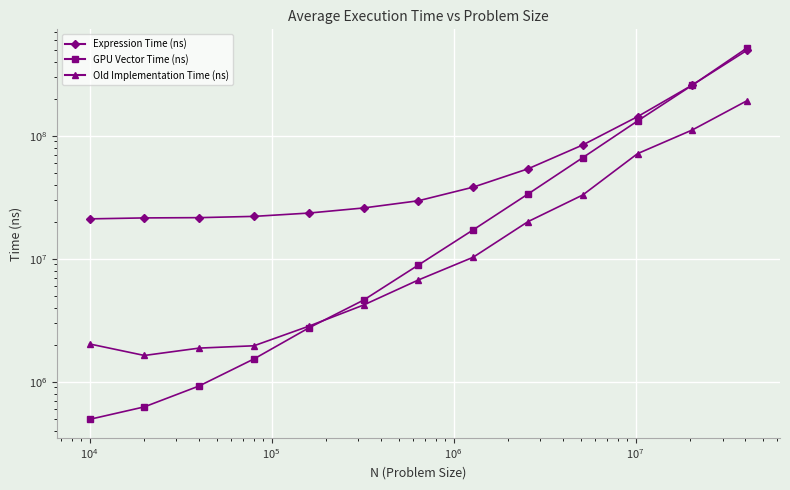

What are all the series names shown in the legend?

Expression Time (ns), GPU Vector Time (ns), Old Implementation Time (ns)